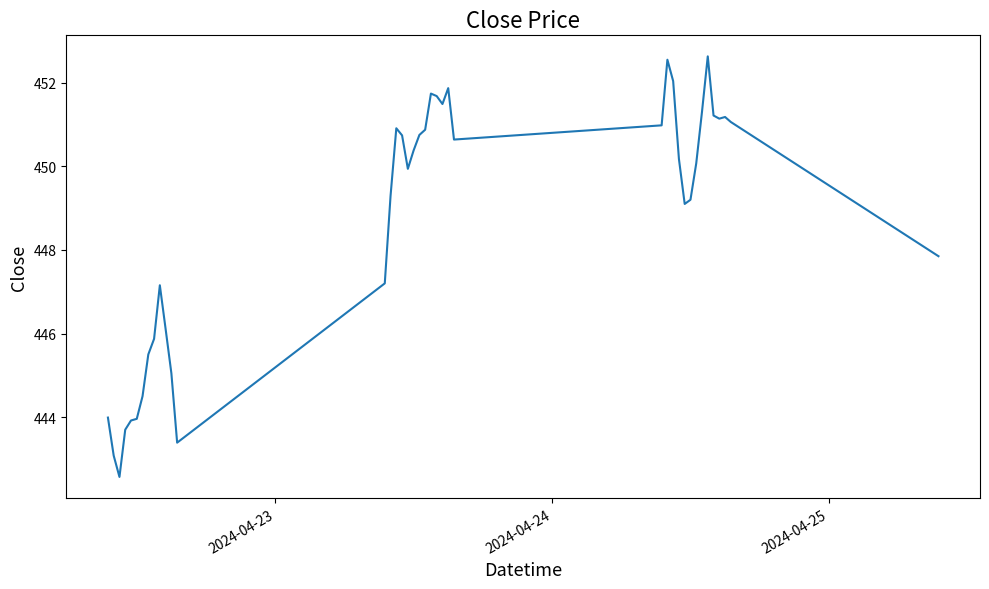

What is the minimum value shown in the chart?

442.6